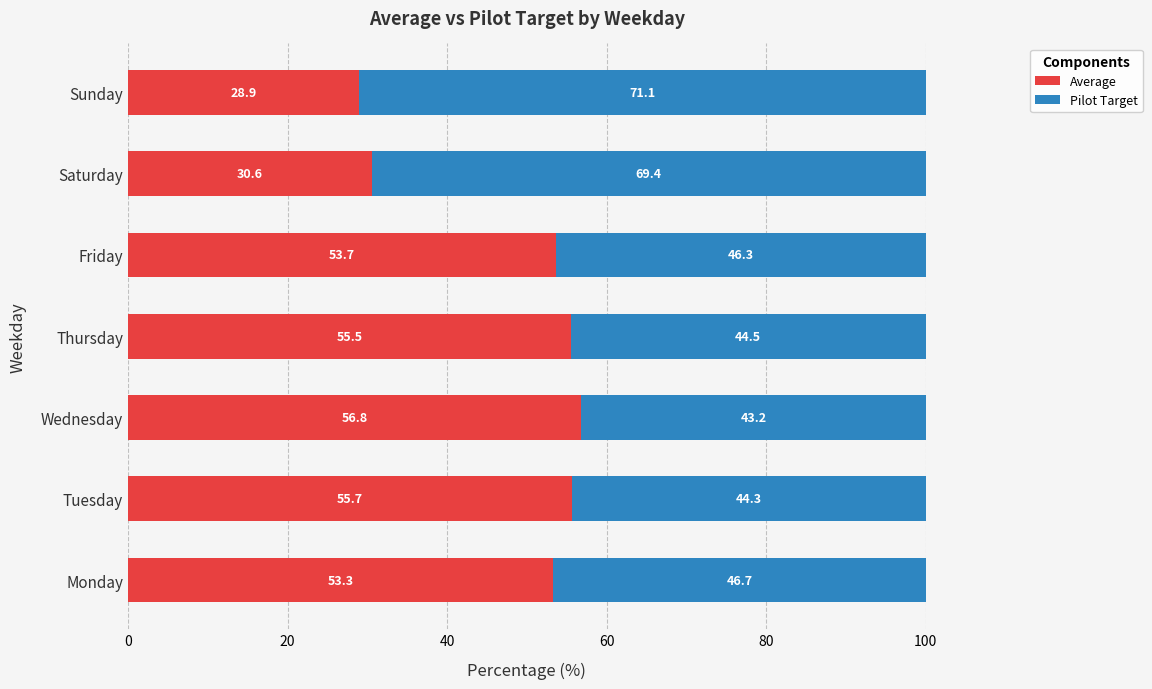

What is the total value across all series at Tuesday?

100.0